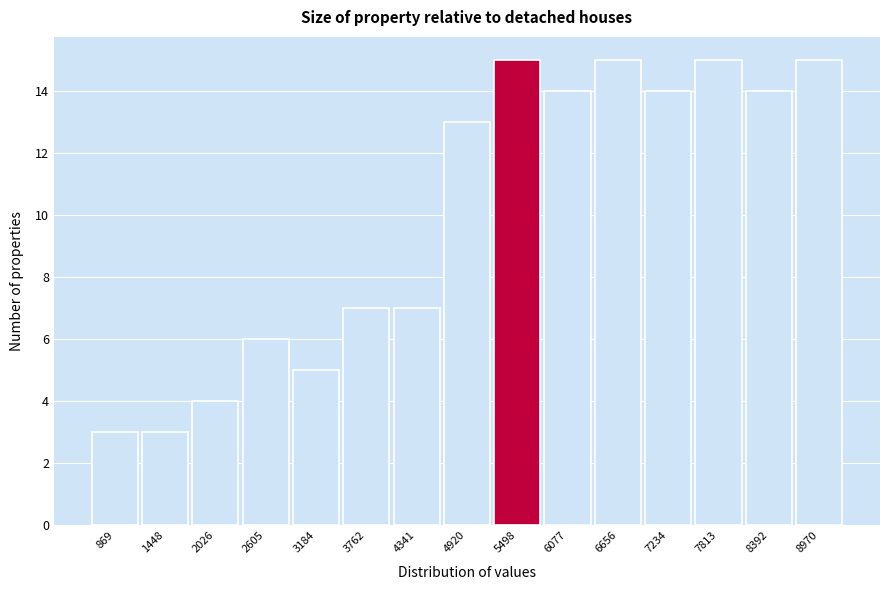

Reading left to right, list every bar in this chart as the range it spans on the x-axis followed by its height. Neither the bar edges nor the heights are printed on the chart, so give them approximately, as read against the axes.

600 to 1200: 3
1200 to 1700: 3
1700 to 2300: 4
2300 to 2900: 6
2900 to 3500: 5
3500 to 4100: 7
4100 to 4600: 7
4600 to 5200: 13
5200 to 5800: 15
5800 to 6400: 14
6400 to 6900: 15
6900 to 7500: 14
7500 to 8100: 15
8100 to 8700: 14
8700 to 9300: 15